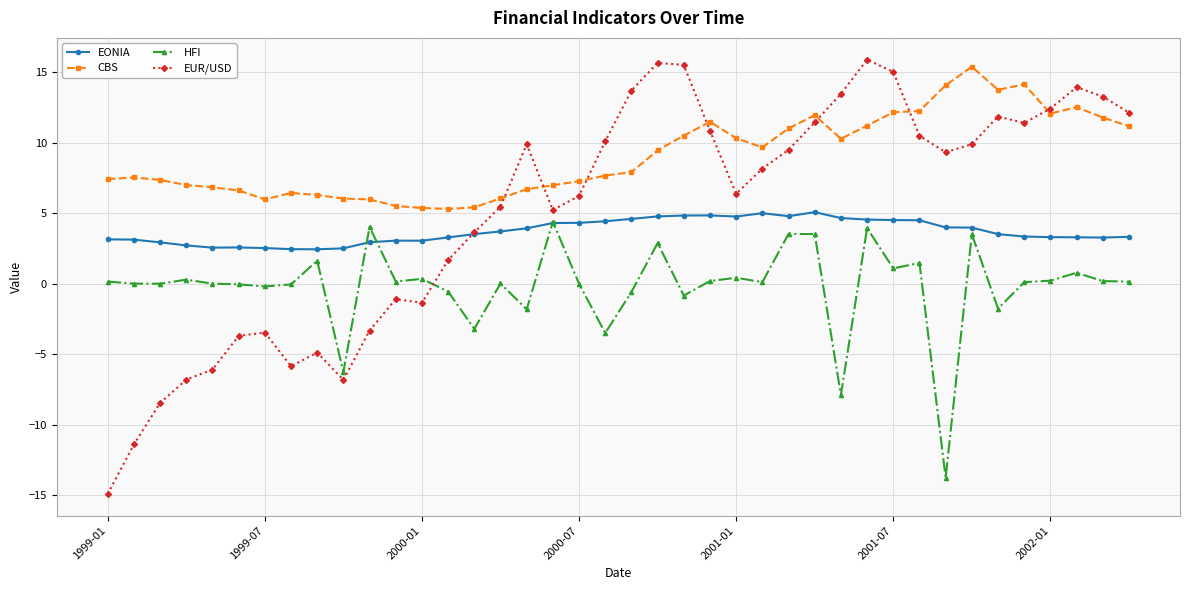

Which series has the largest range (max minus min)?

EUR/USD